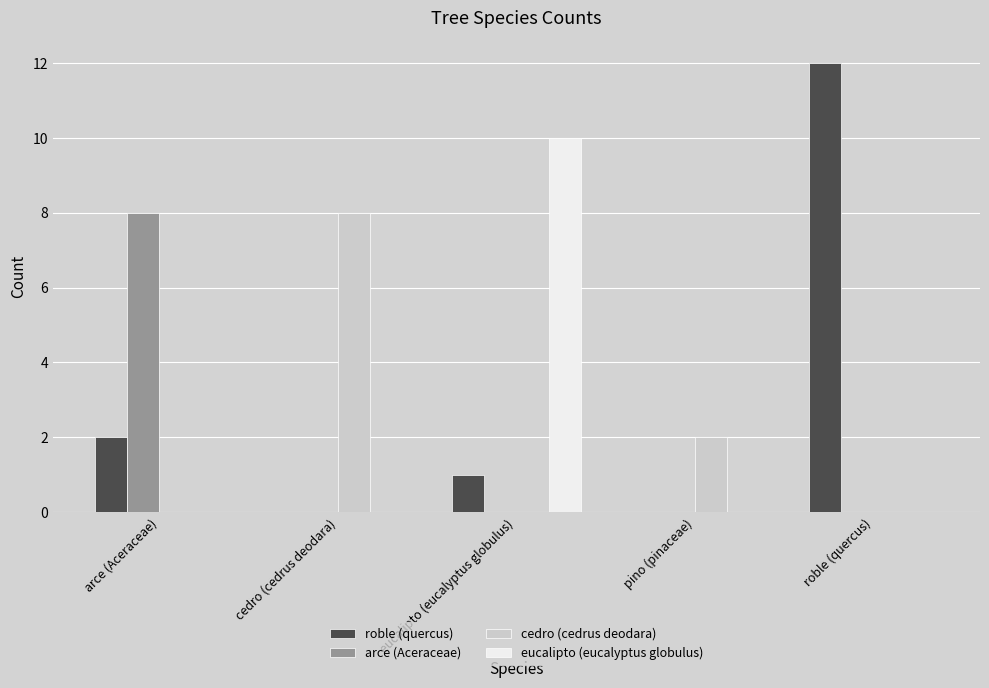

Which series changed the most between pino (pinaceae) and roble (quercus)?

roble (quercus)